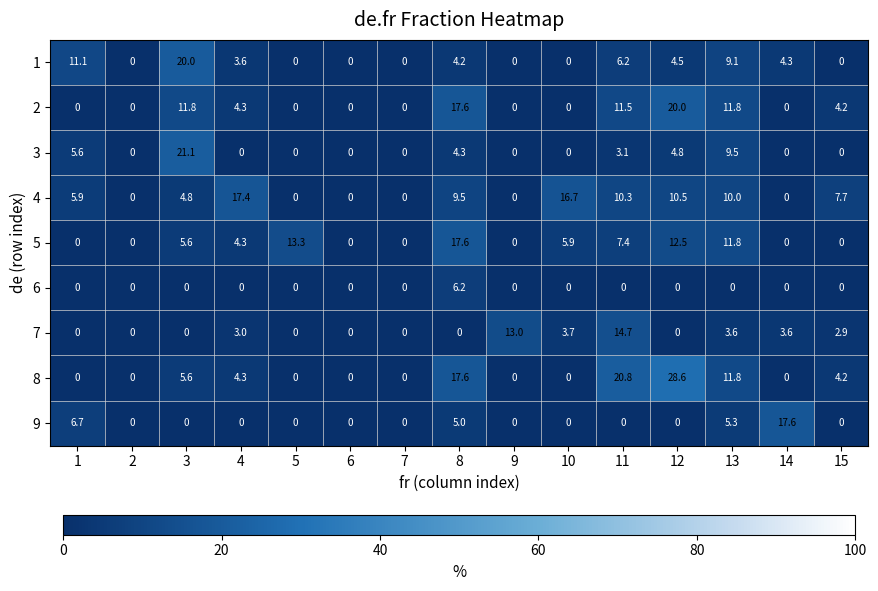

What is the average value of the 9 series?

2.3